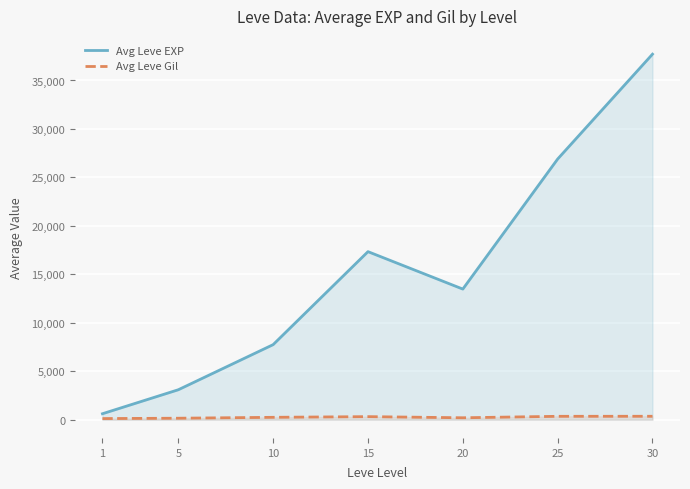

Which series has the largest total across all categories?

Avg Leve EXP